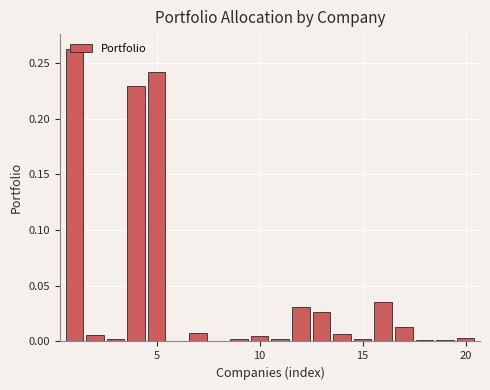

True or false: the data shows 0.0 at 15.

True